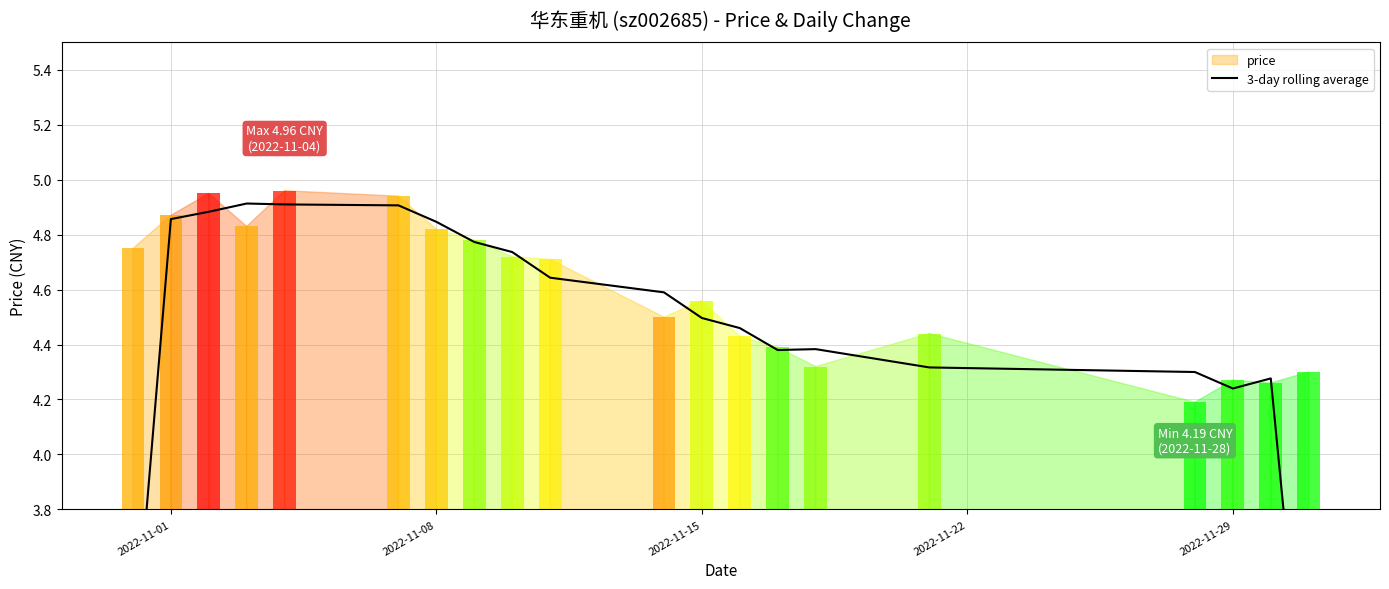

How many data points are less than 4?

2